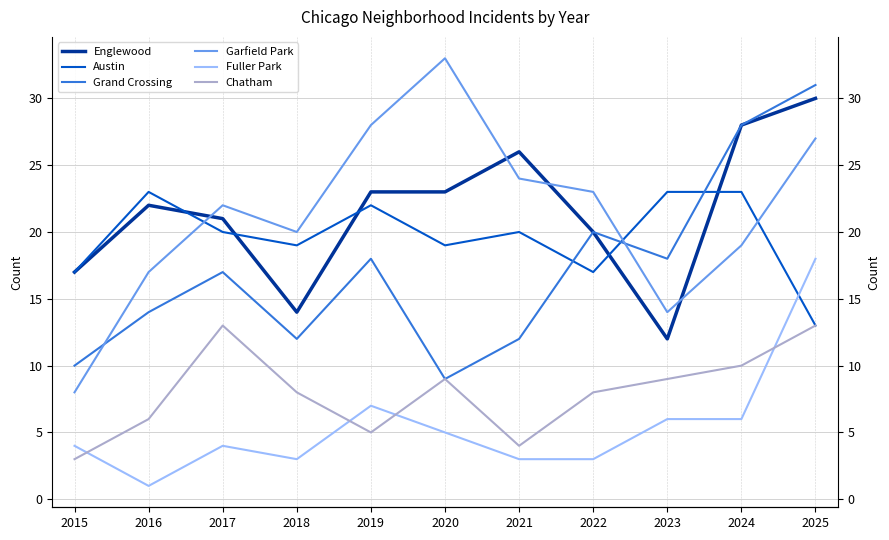

Which category has the lowest value in the Chatham series?

2015